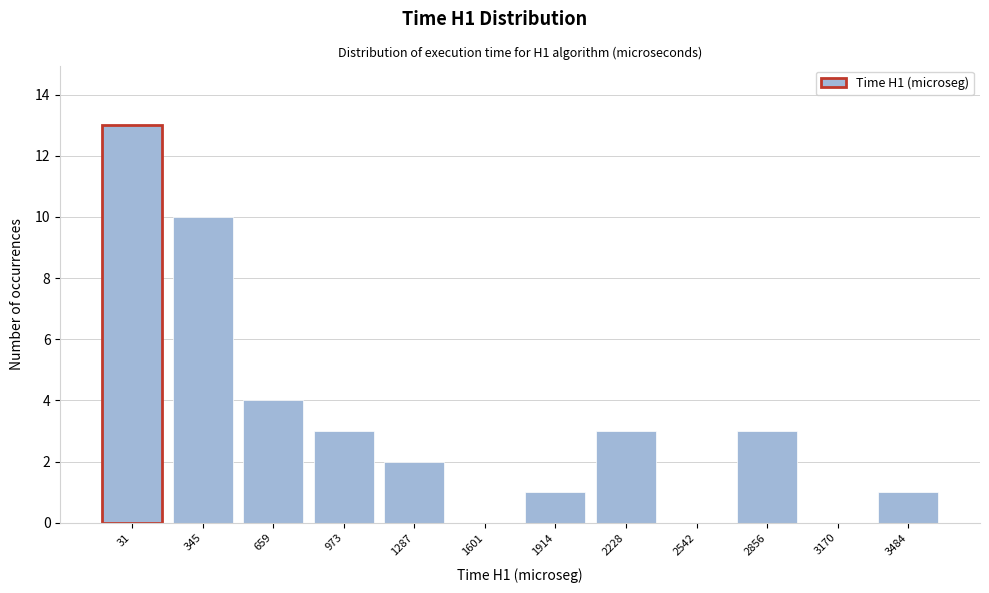

Reading left to right, transcribe all the data shown in this chart.

31=13	345=10	659=4	973=3	1287=2	1601=0	1914=1	2228=3	2542=0	2856=3	3170=0	3484=1